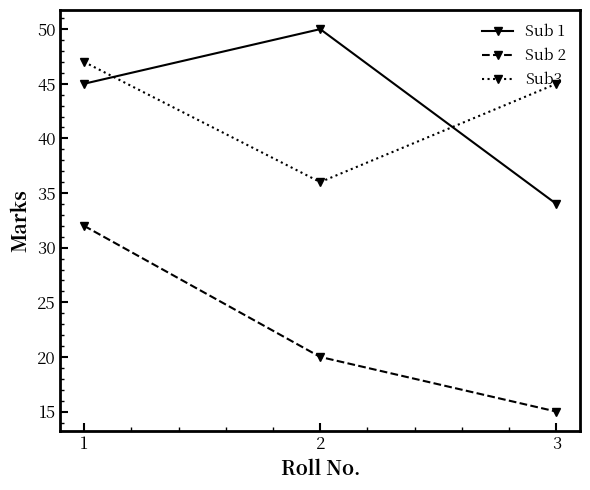

Where does the Sub 2 series first go above 20?

1